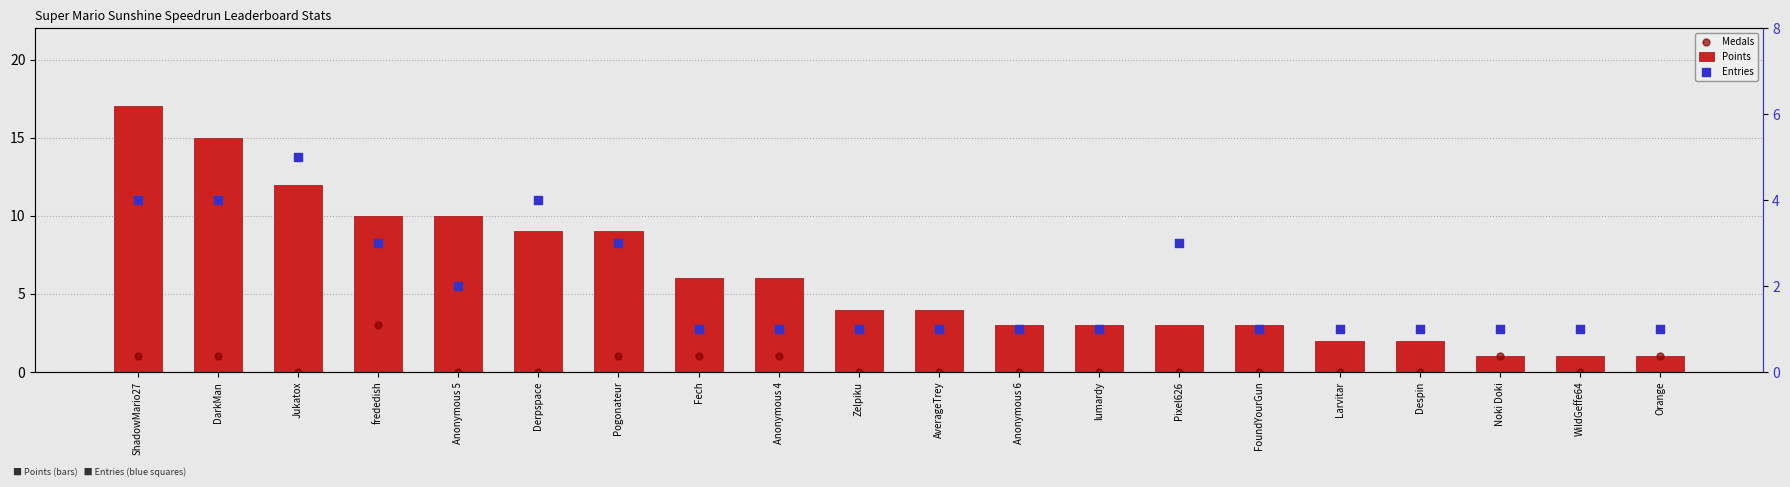

What is the total value across all series at WildGeffe64?

2